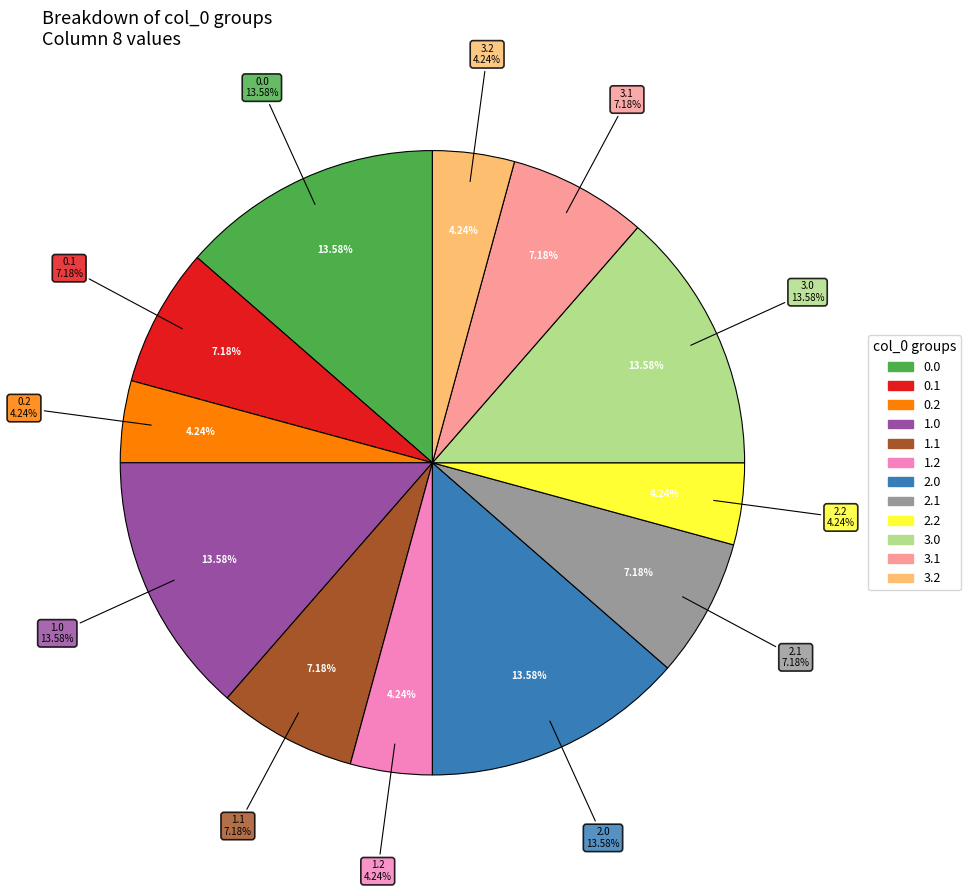

Count the number of slices in the pie.

12